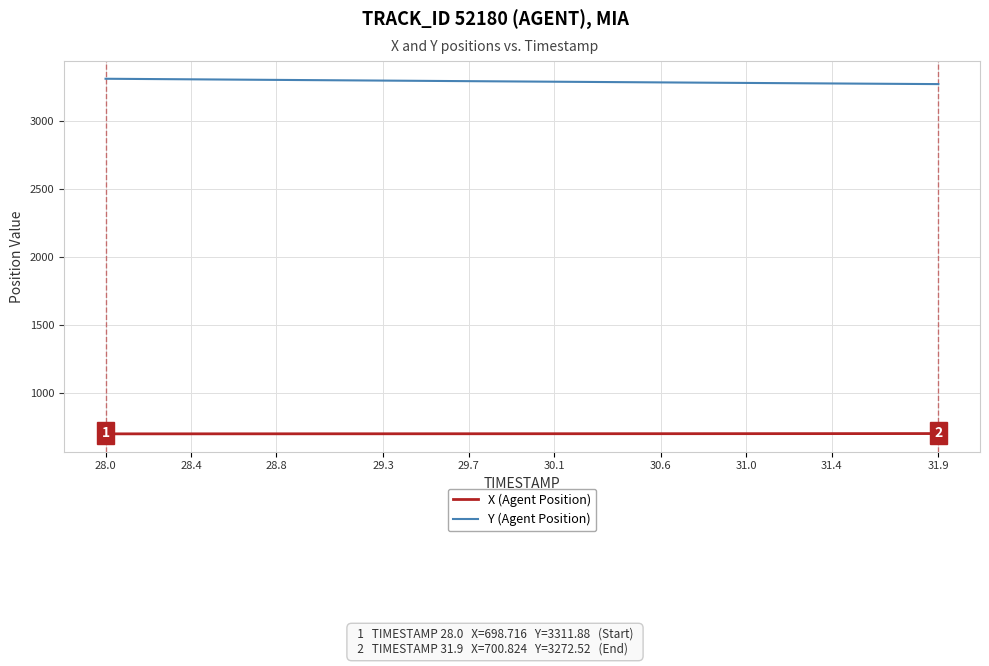

What is the maximum value for Y (Agent Position)?

3311.9